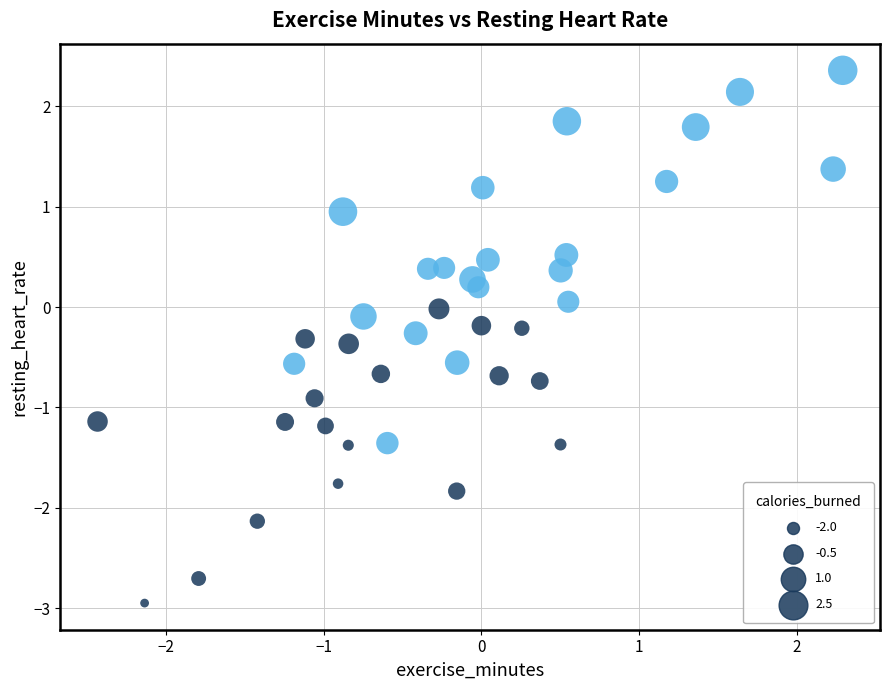

What is the range of X values (max minus min)?

4.7